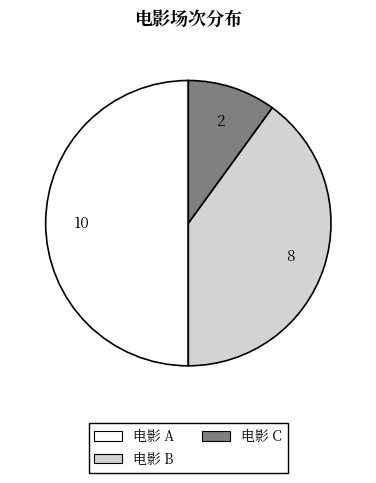

Does 电影 C account for over 50% of the chart?

No